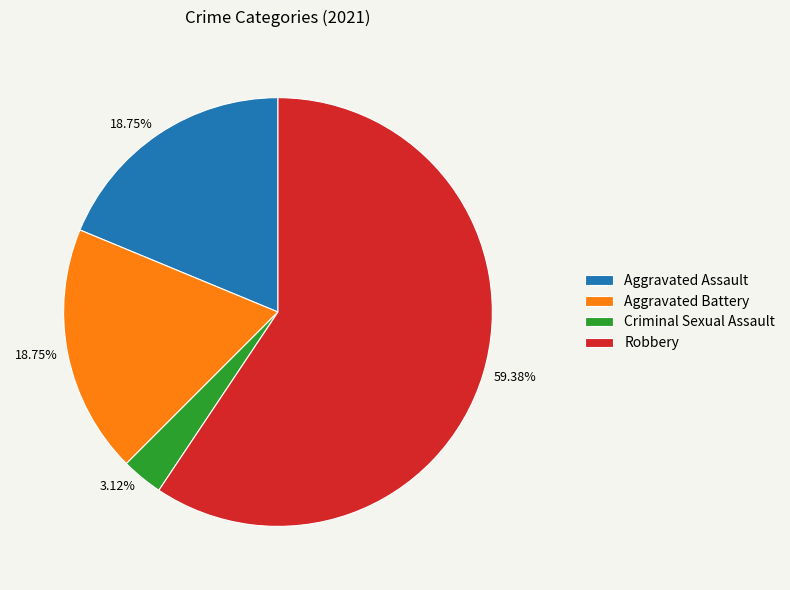

To the nearest percent, what is the difference between the largest and smallest slice percentages?

56%